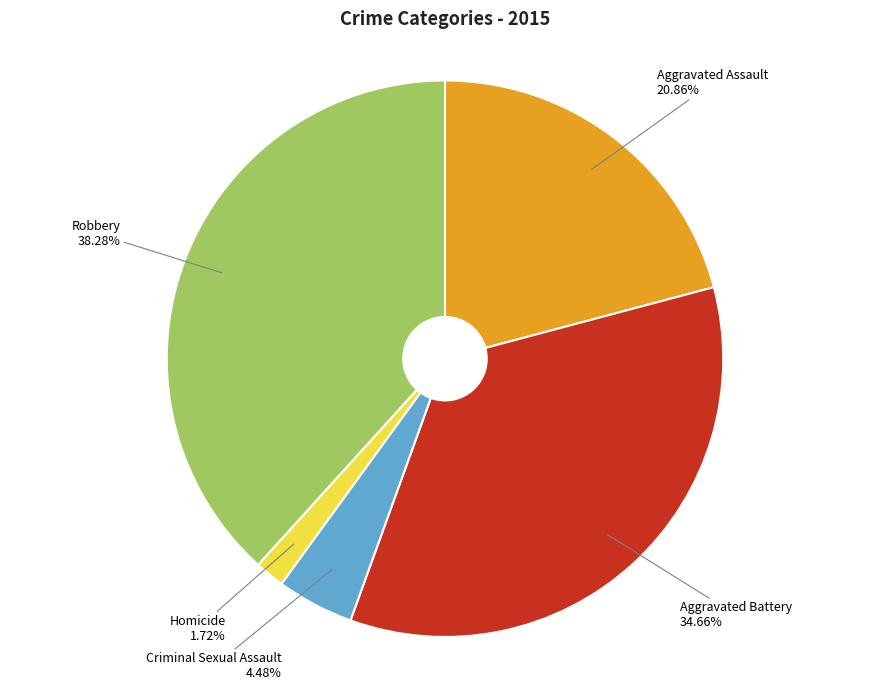

True or false: Aggravated Assault accounts for 10% of the total.

False